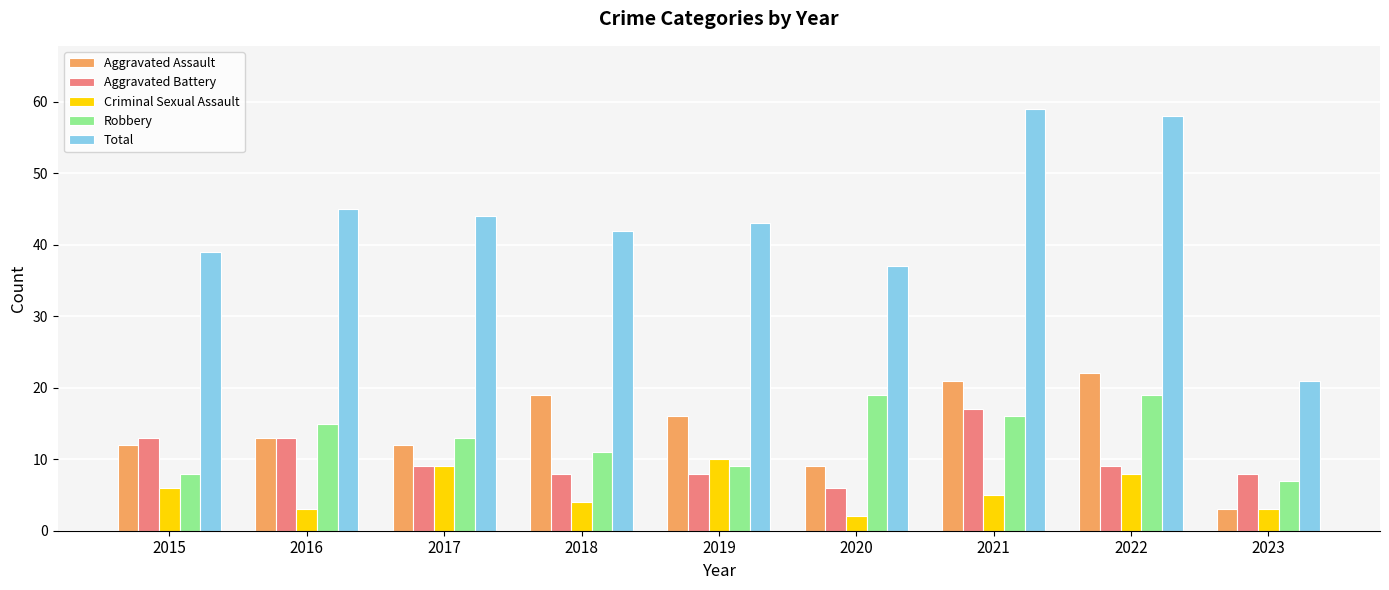

What is the value of the Criminal Sexual Assault bar at the 4th from the left?

4